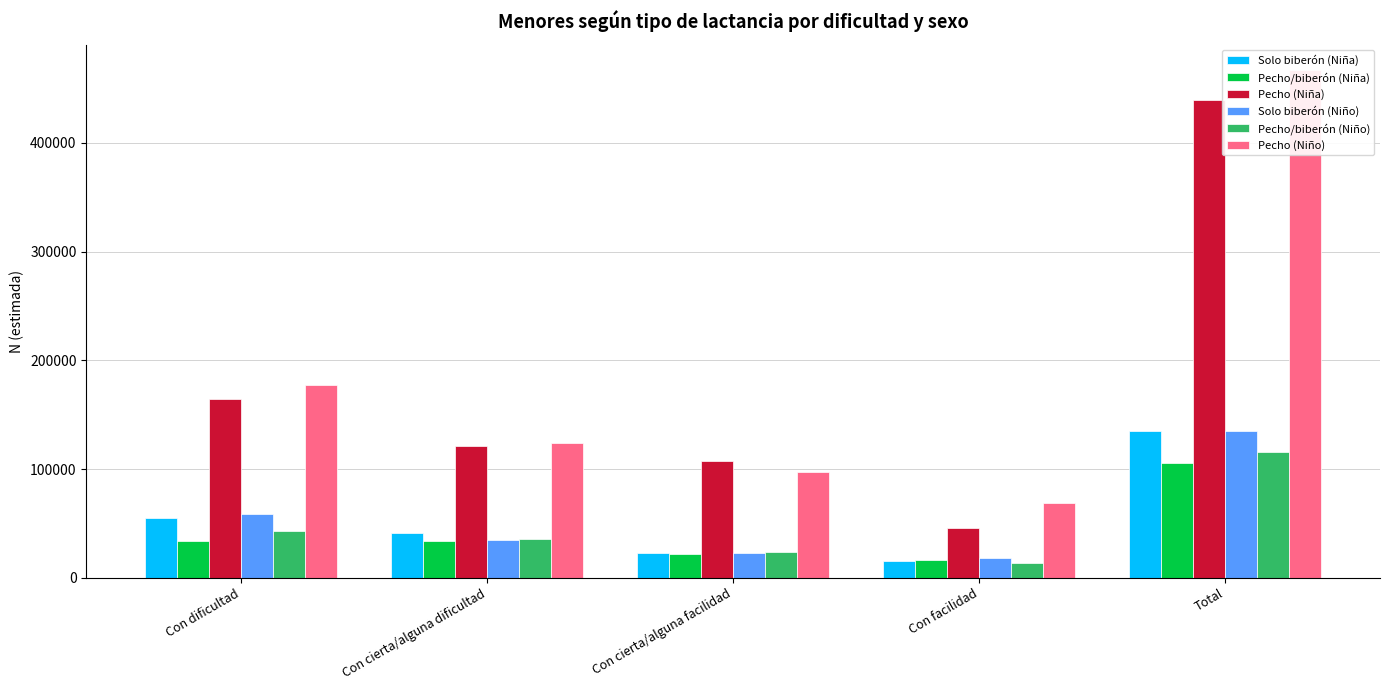

Reading left to right, transcribe all the data shown in this chart.

Solo biberón (Niña): Con dificultad=54954	Con cierta/alguna dificultad=40964	Con cierta/alguna facilidad=23107	Con facilidad=15793	Total=134817
Pecho/biberón (Niña): Con dificultad=33838	Con cierta/alguna dificultad=33636	Con cierta/alguna facilidad=21665	Con facilidad=16431	Total=105570
Pecho (Niña): Con dificultad=164870	Con cierta/alguna dificultad=120904	Con cierta/alguna facilidad=107613	Con facilidad=46000	Total=439388
Solo biberón (Niño): Con dificultad=58464	Con cierta/alguna dificultad=34816	Con cierta/alguna facilidad=23147	Con facilidad=18547	Total=134974
Pecho/biberón (Niño): Con dificultad=42751	Con cierta/alguna dificultad=35835	Con cierta/alguna facilidad=23466	Con facilidad=13696	Total=115748
Pecho (Niño): Con dificultad=177501	Con cierta/alguna dificultad=123693	Con cierta/alguna facilidad=97356	Con facilidad=68564	Total=467114